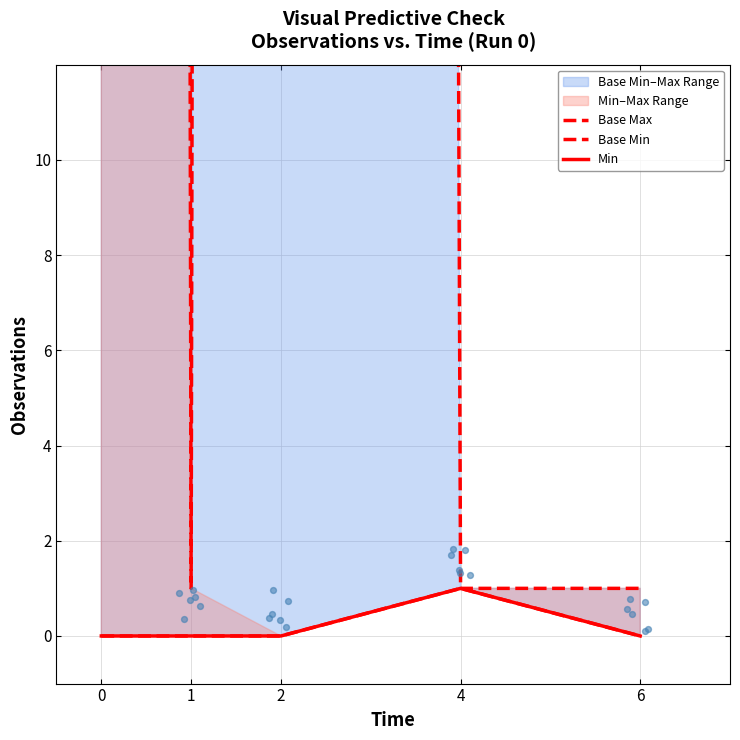

At how many categories does at least one series exceed 45?

2